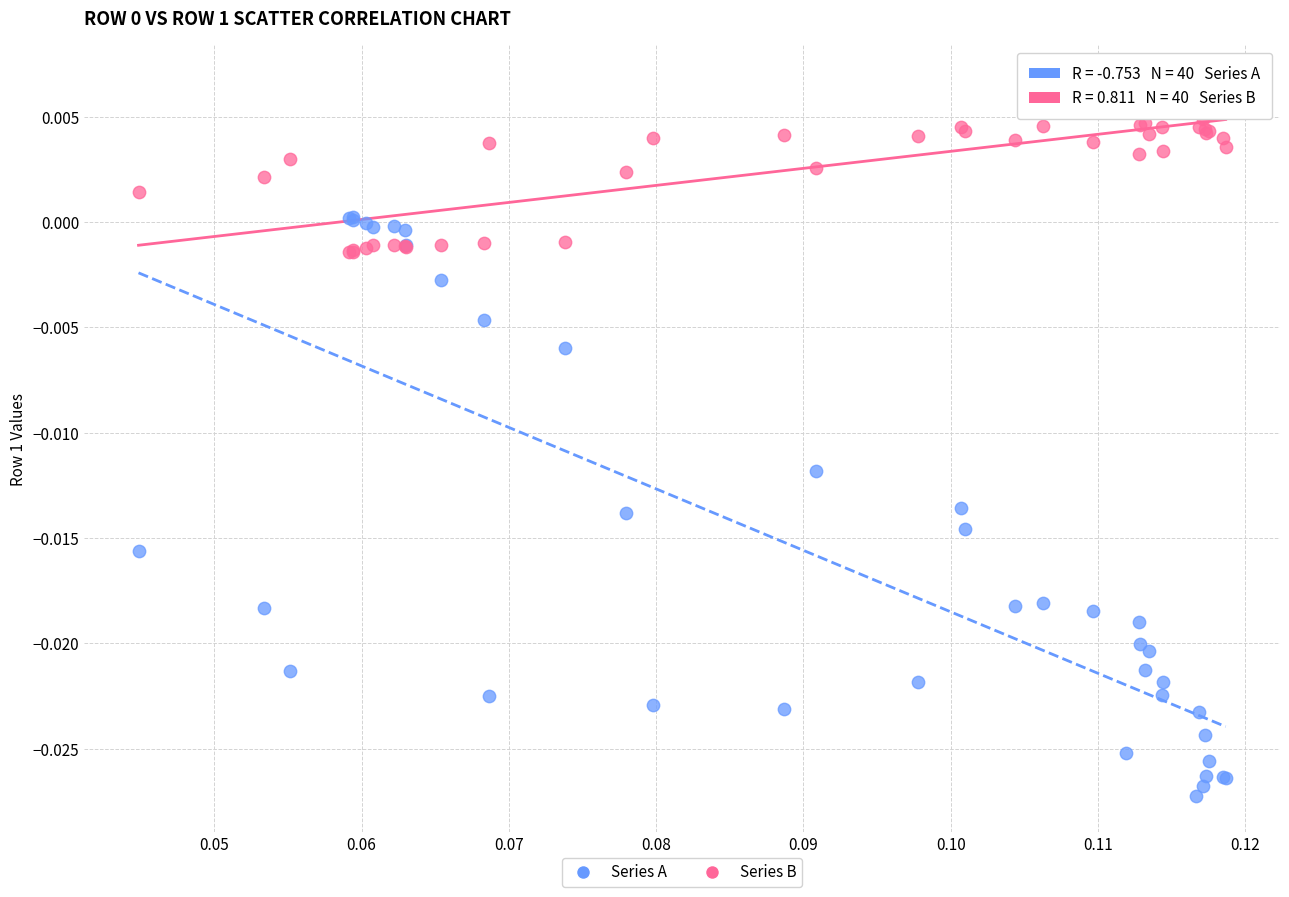

What are all the series names shown in the legend?

Series A, Series B